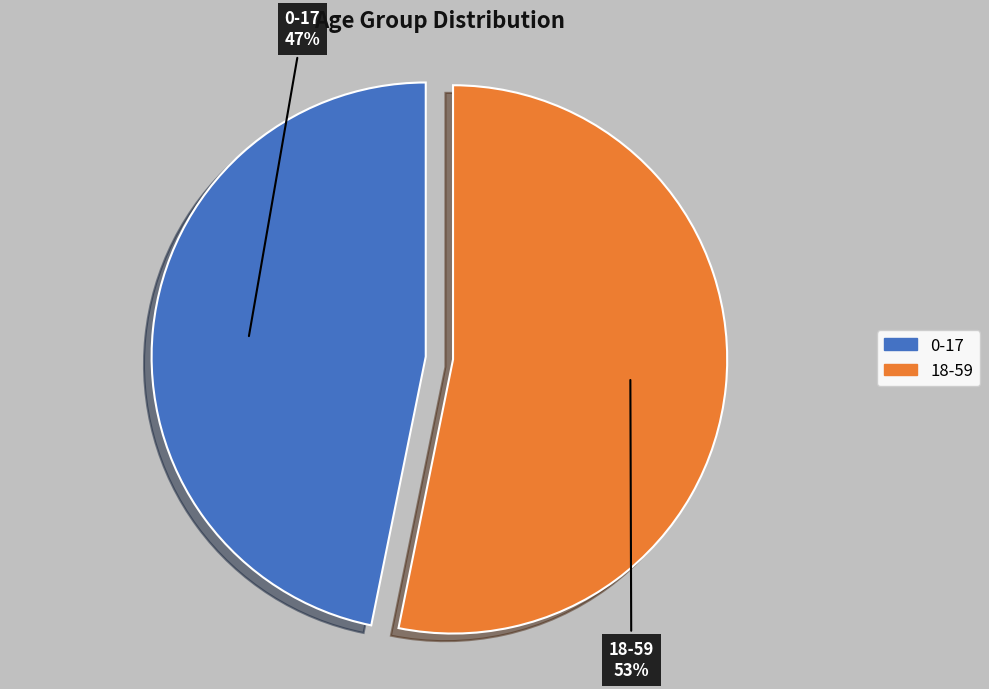

Combined, do 18-59 and 0-17 account for over 50%?

Yes